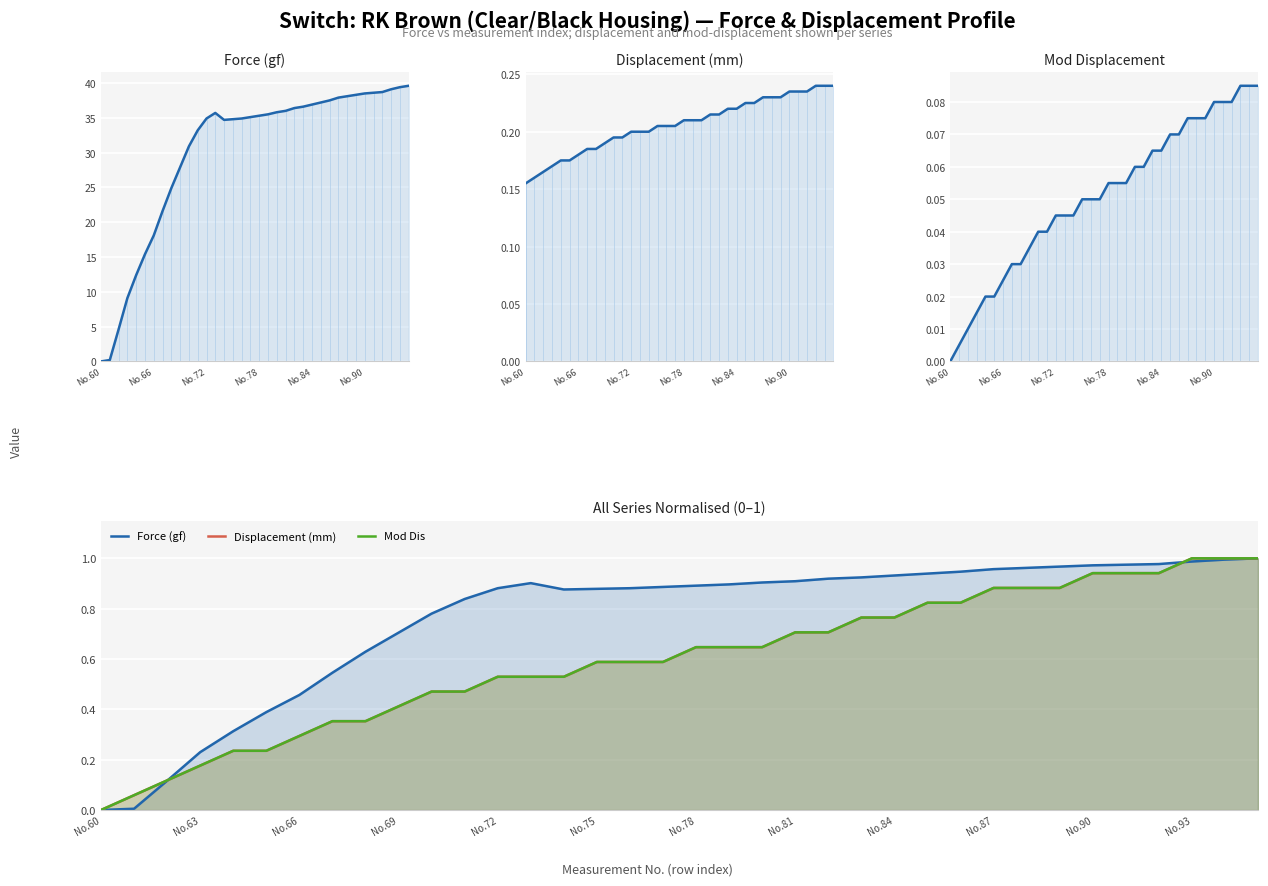

Is the value of Displacement (mm) at No.81 greater than the value of Force (gf) at No.66?

Yes